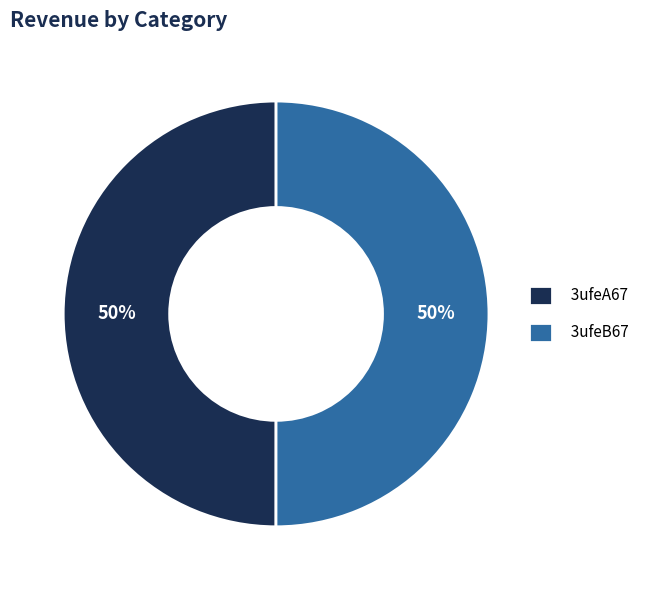

To the nearest percent, what percentage of the pie is 3ufeA67?

50%